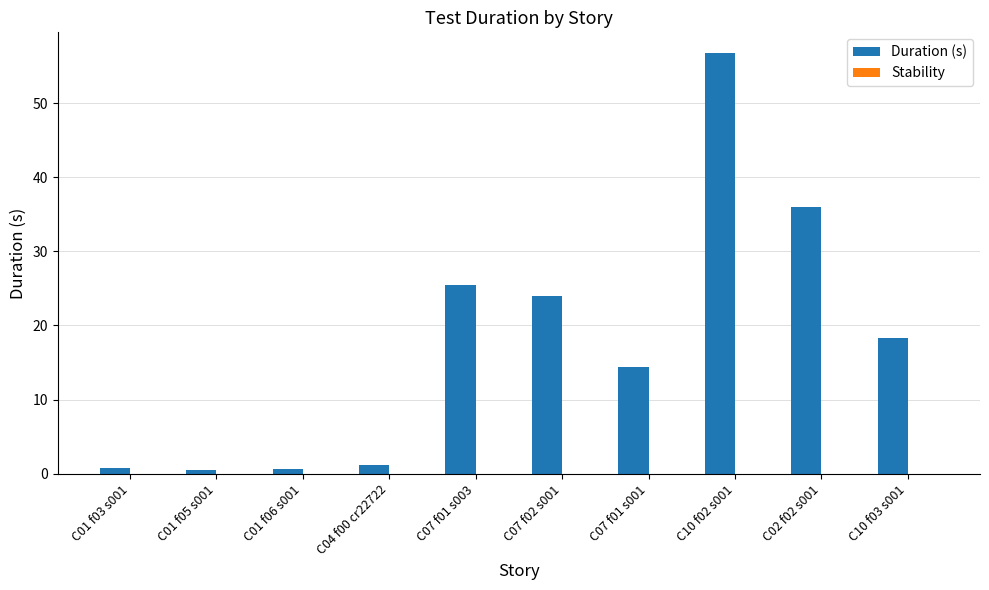

How many bars are there in total?

10